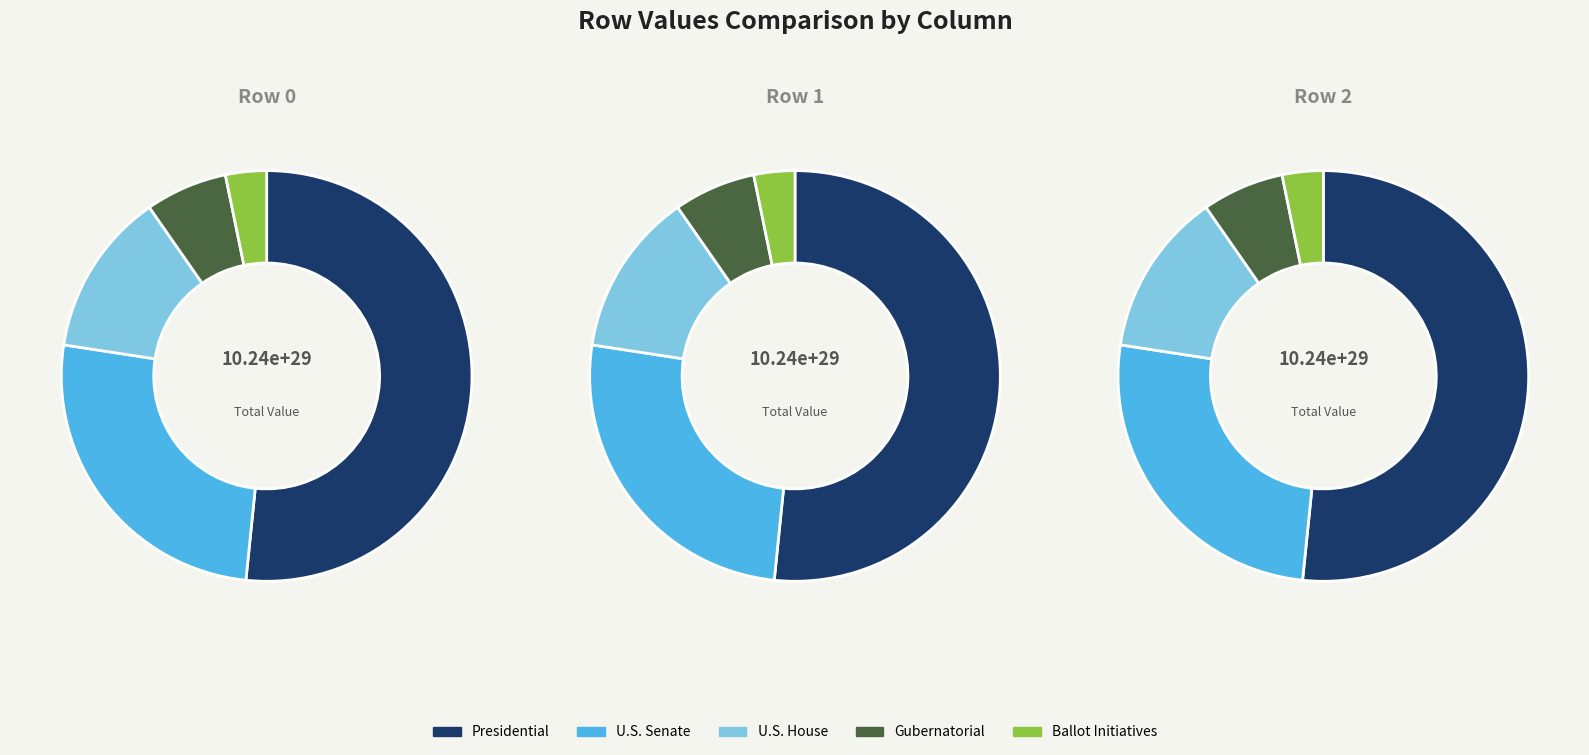

Is Row 2 the majority of the pie?

No